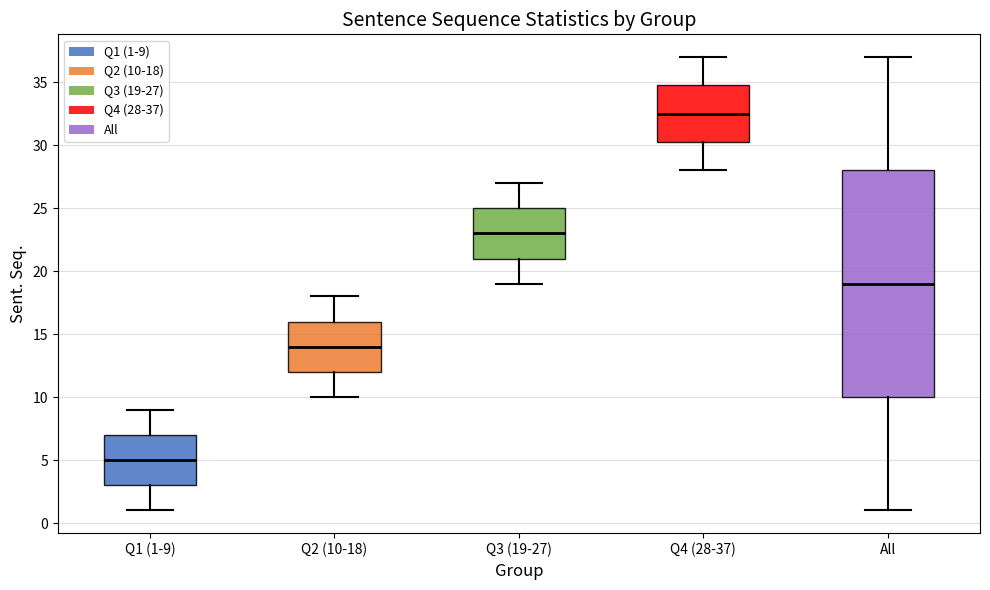

Which box's median line is the lowest?

Q1 (1-9)